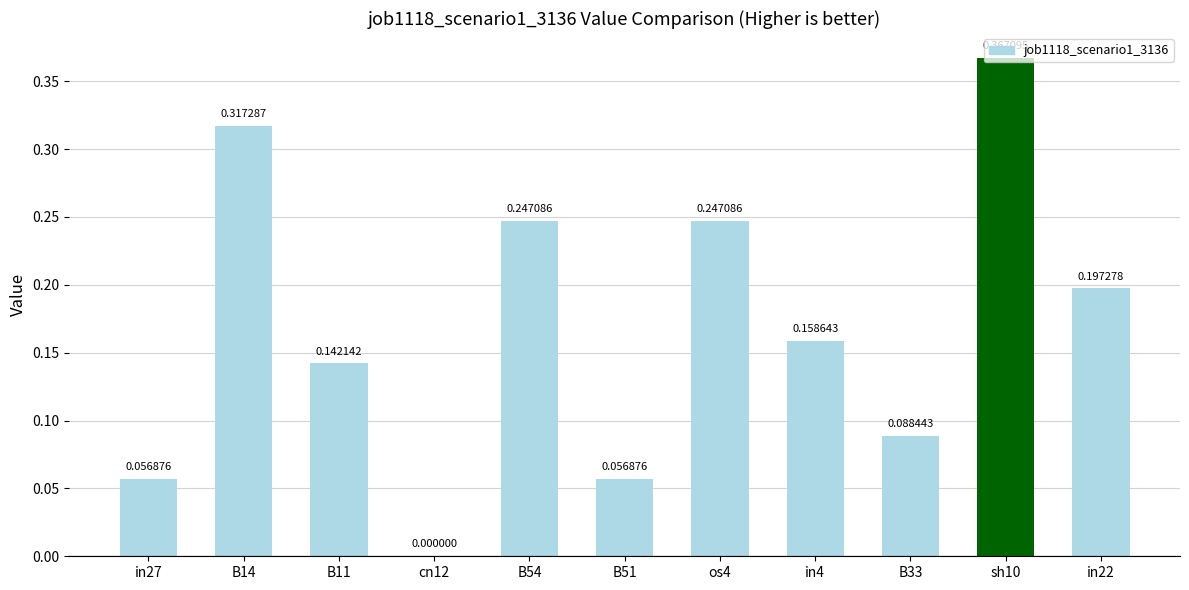

What is the sum of all values?

1.9